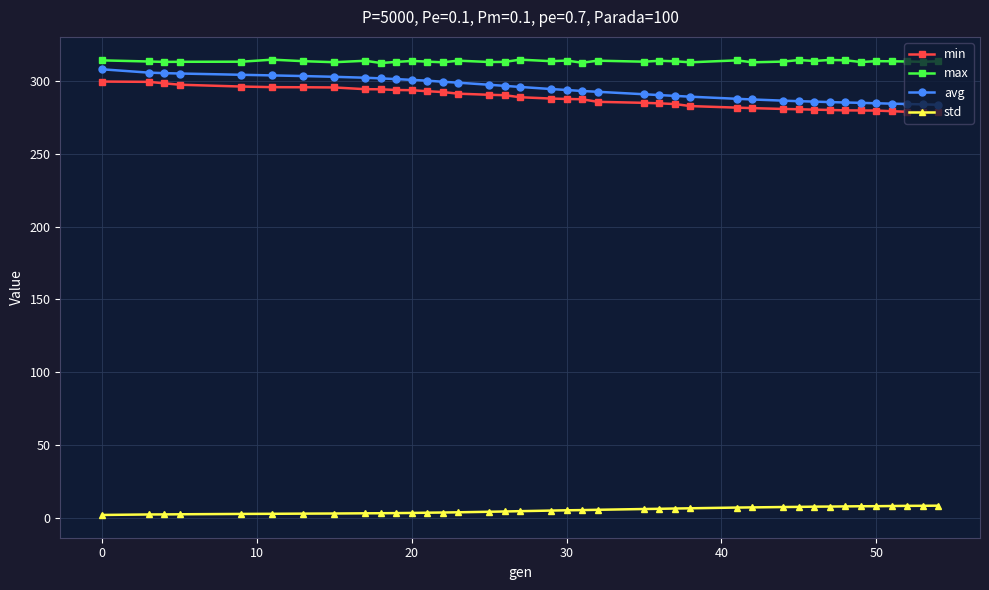

Which series has the largest range (max minus min)?

avg